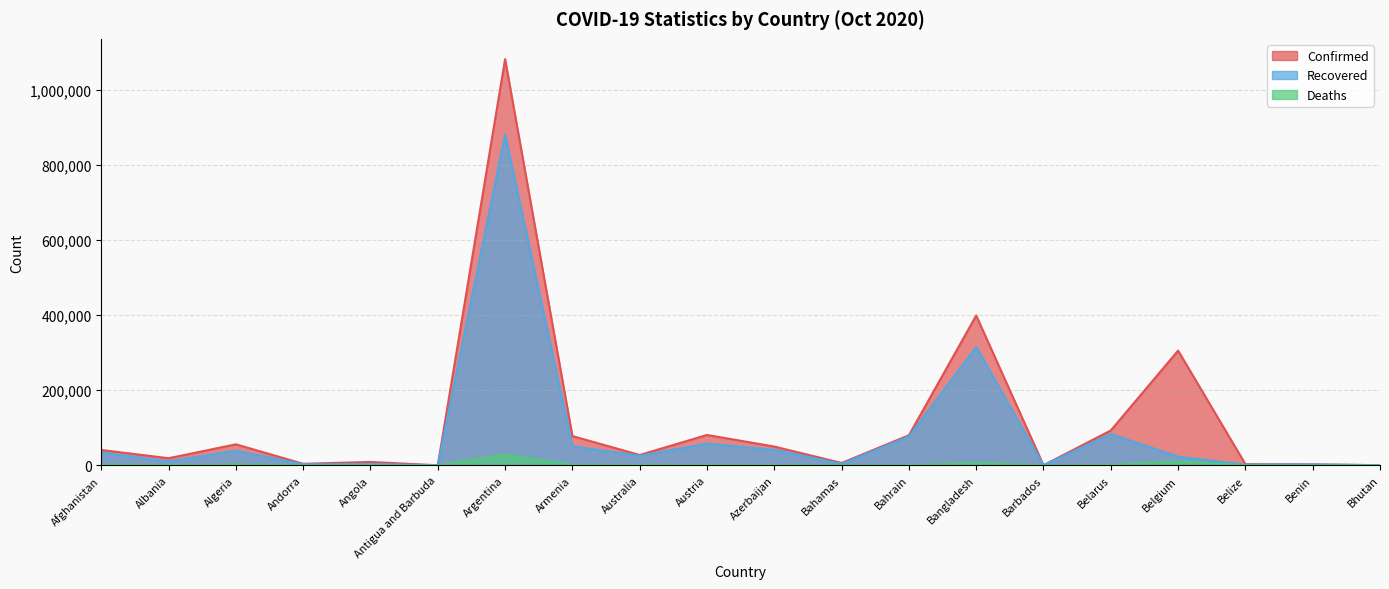

Between Barbados and Bahrain, which is larger?

Bahrain